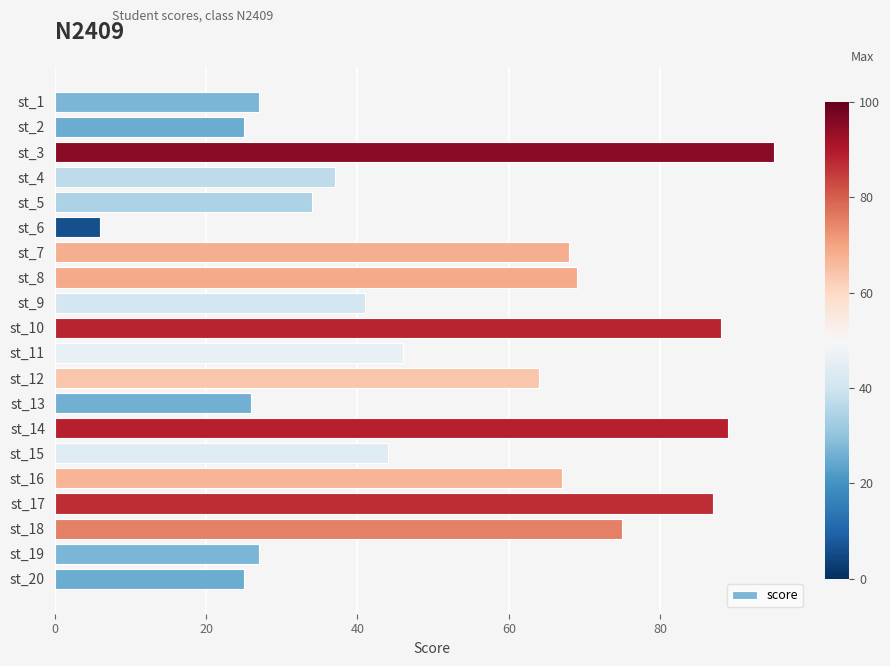

The chart shows a value of 12 at st_15. True or false?

False